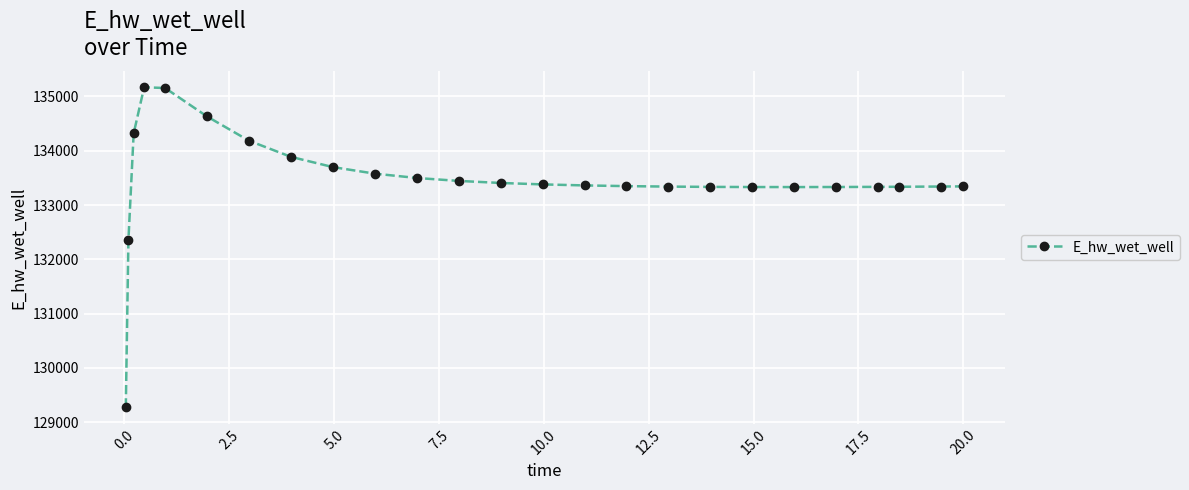

What is the sum of all values?

3336688.1